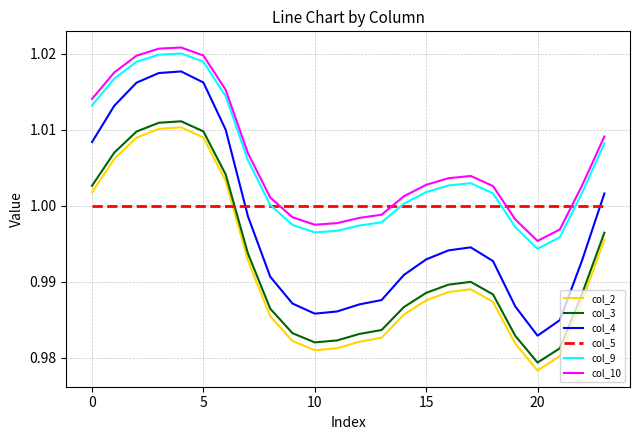

Which series has the widest spread of values?

col_4